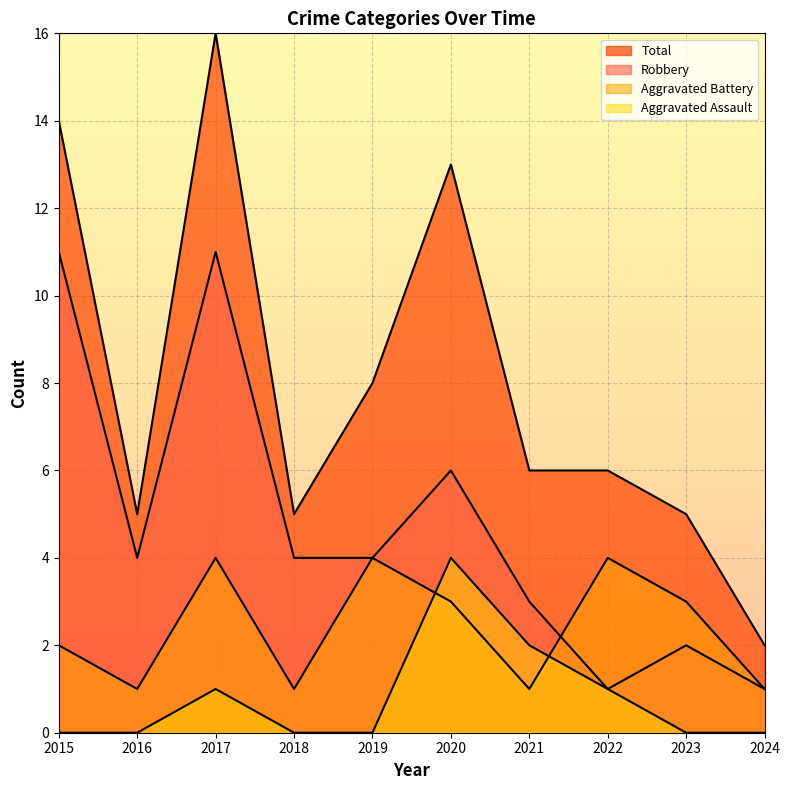

What is the sum of all Aggravated Assault values?

8